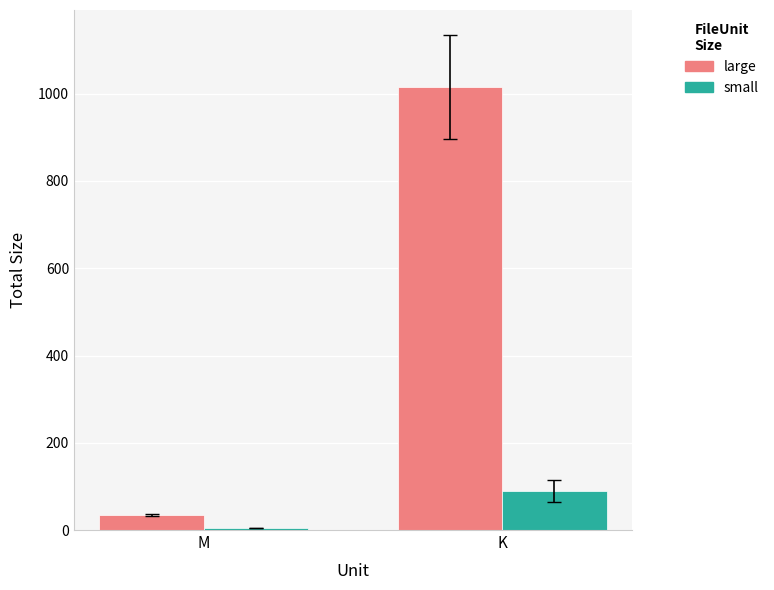

How many groups of bars are there?

2